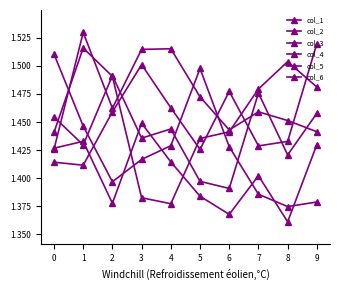

What is the average value of the col_5 series?

1.4